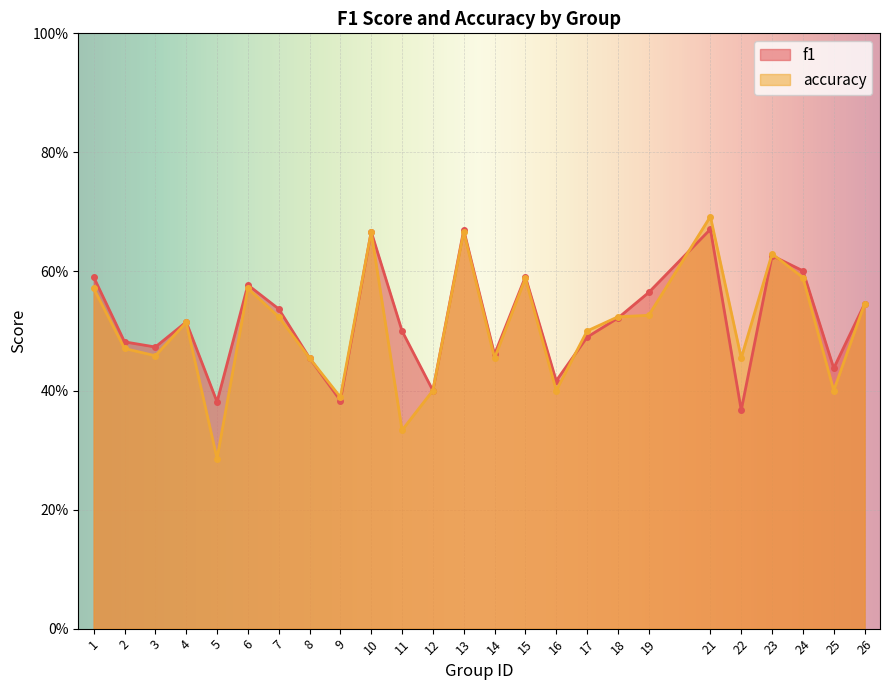

Which has a higher value, 15 or 10?

10